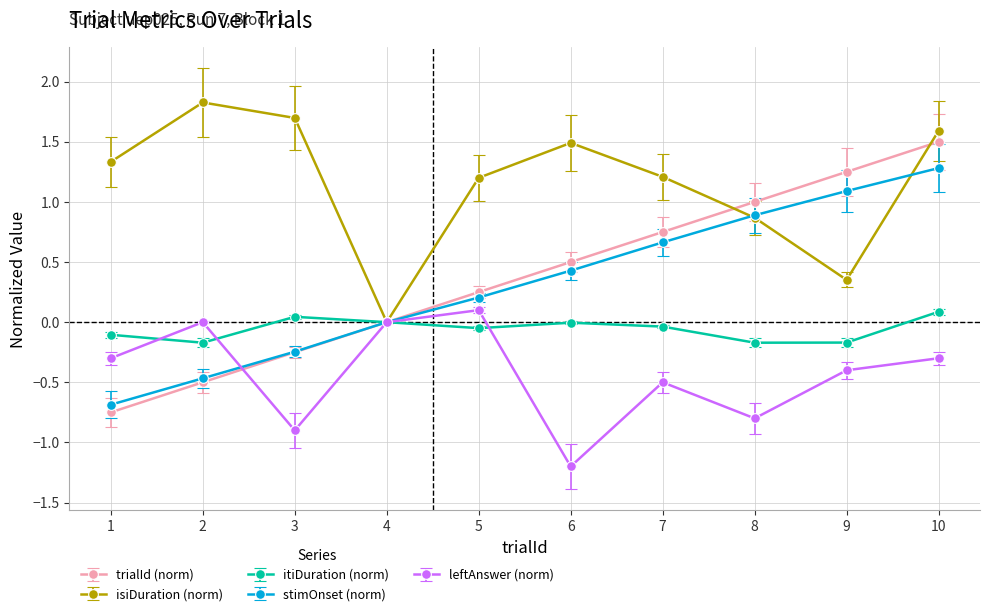

What are all the series names shown in the legend?

trialId (norm), isiDuration (norm), itiDuration (norm), stimOnset (norm), leftAnswer (norm)